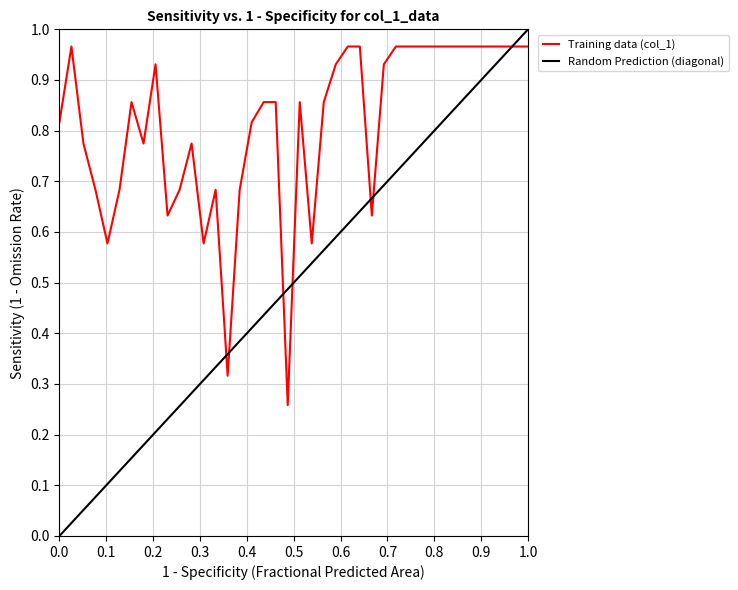

Reading left to right, list all the values displayed in this chart.

0.8	1.0	0.8	0.7	0.6	0.7	0.9	0.8	0.9	0.6	0.7	0.8	0.6	0.7	0.3	0.7	0.8	0.9	0.9	0.3	0.9	0.6	0.9	0.9	1.0	1.0	0.6	0.9	1.0	1.0	1.0	1.0	1.0	1.0	1.0	1.0	1.0	1.0	1.0	1.0